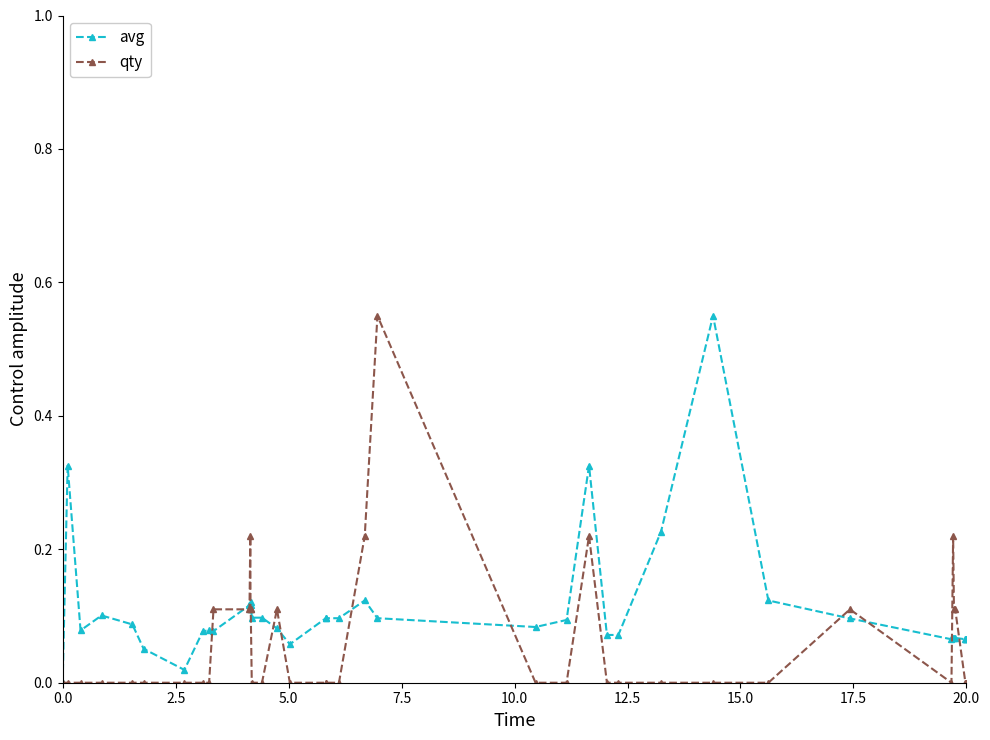

True or false: qty has more than 0 interior local peaks.

True